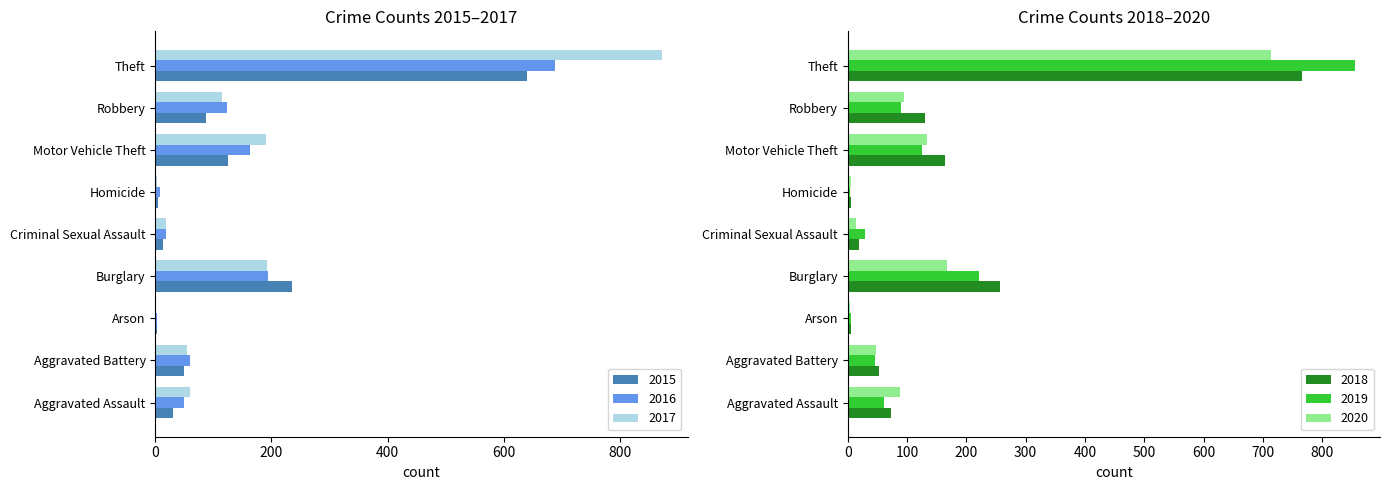

What is the value of the 2016 bar at the 7th from the left?

163